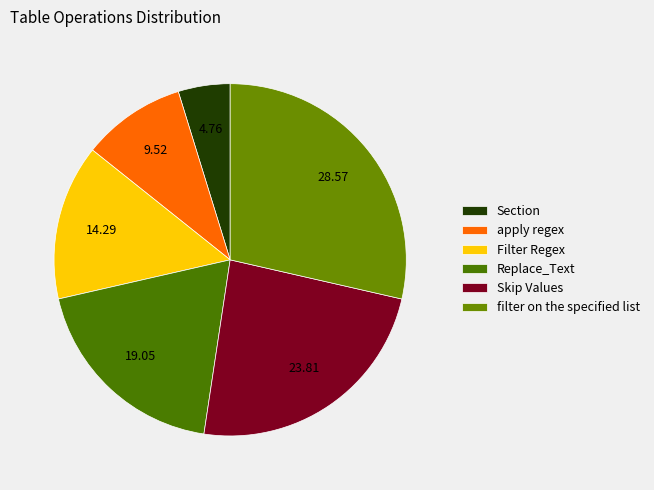

Is it true that Replace_Text is 33% of the pie?

False